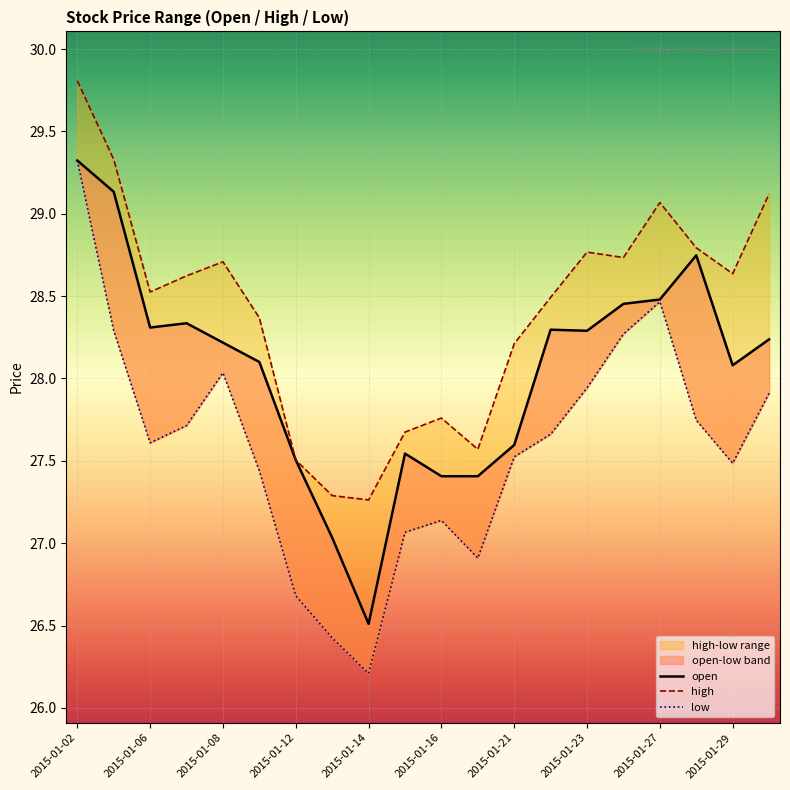

At which label does open first exceed 28?

2015-01-02